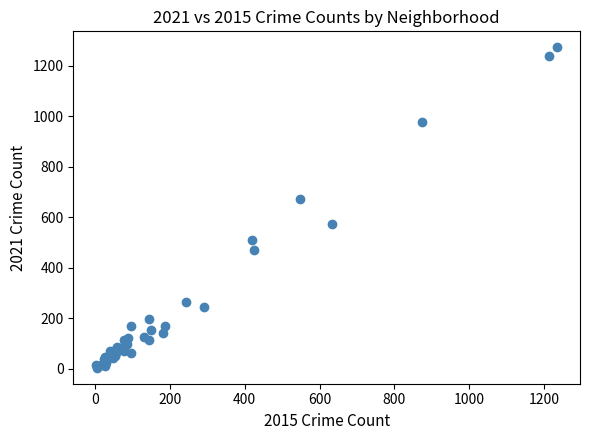

What Y value in the scatter plot is closest to 638?

671